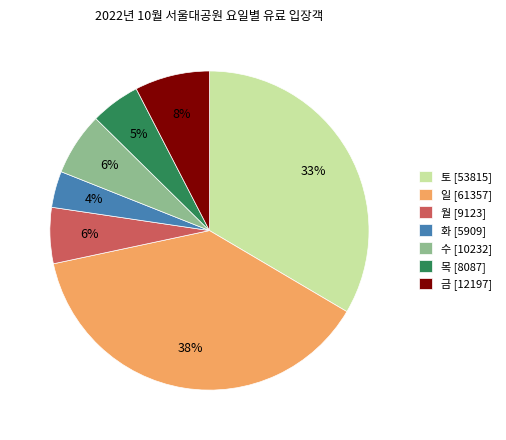

To the nearest percent, what is the difference between the largest and smallest slice percentages?

34%